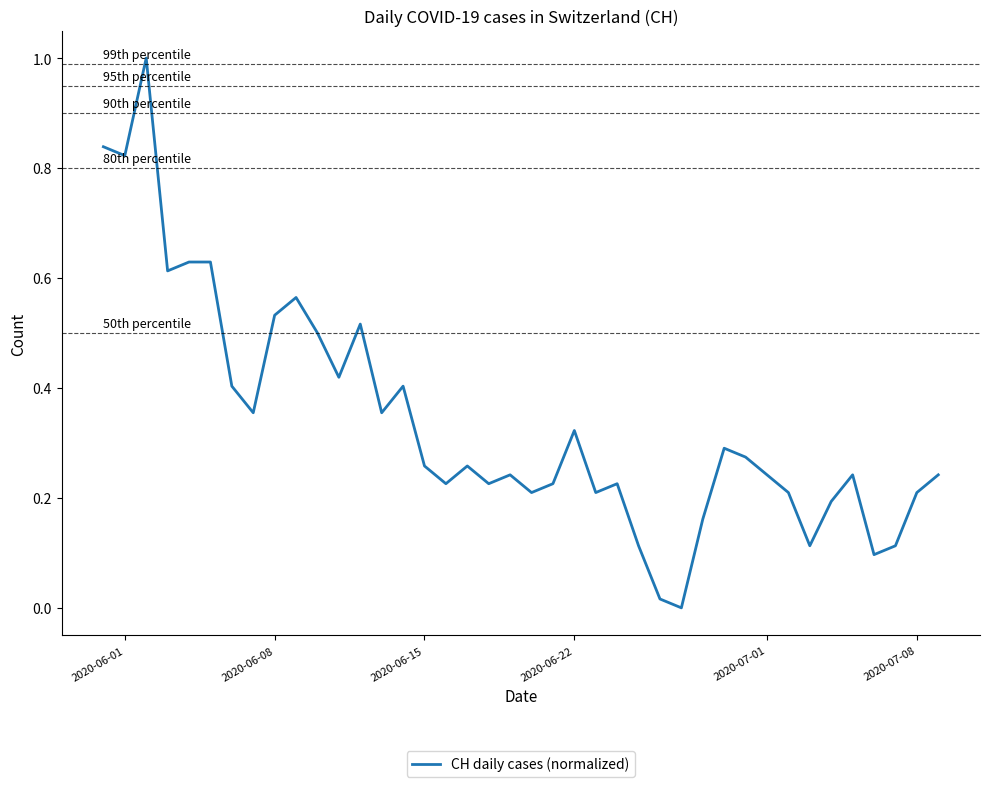

What is the difference between the maximum and minimum values?

1.0